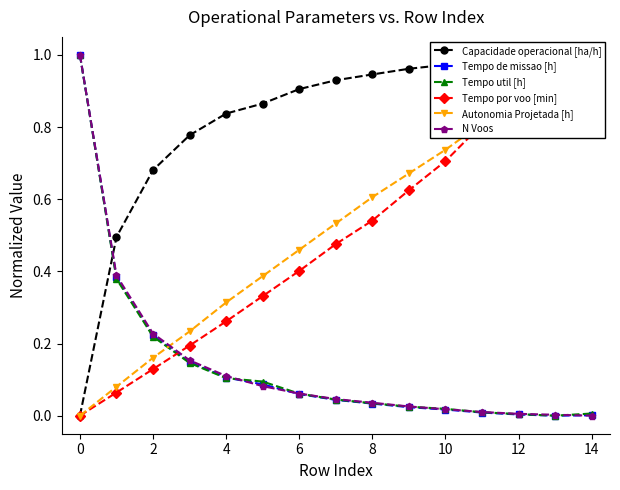

How many lines are shown in the chart?

6